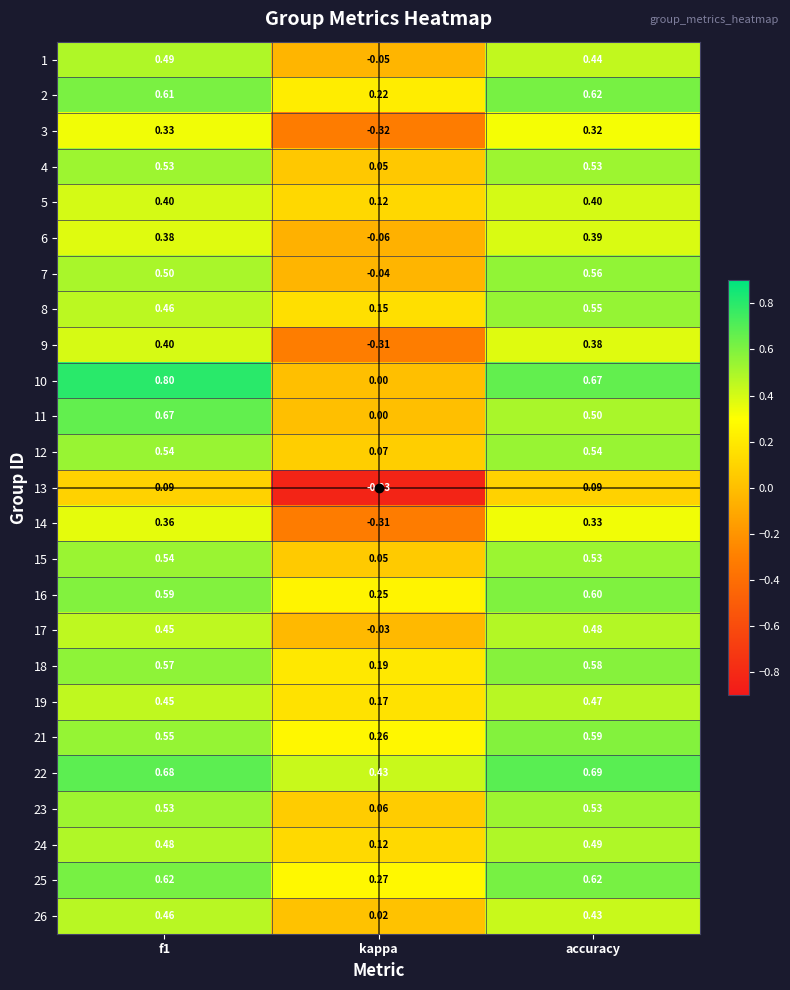

At which category does the chart reach its minimum across all series?

kappa